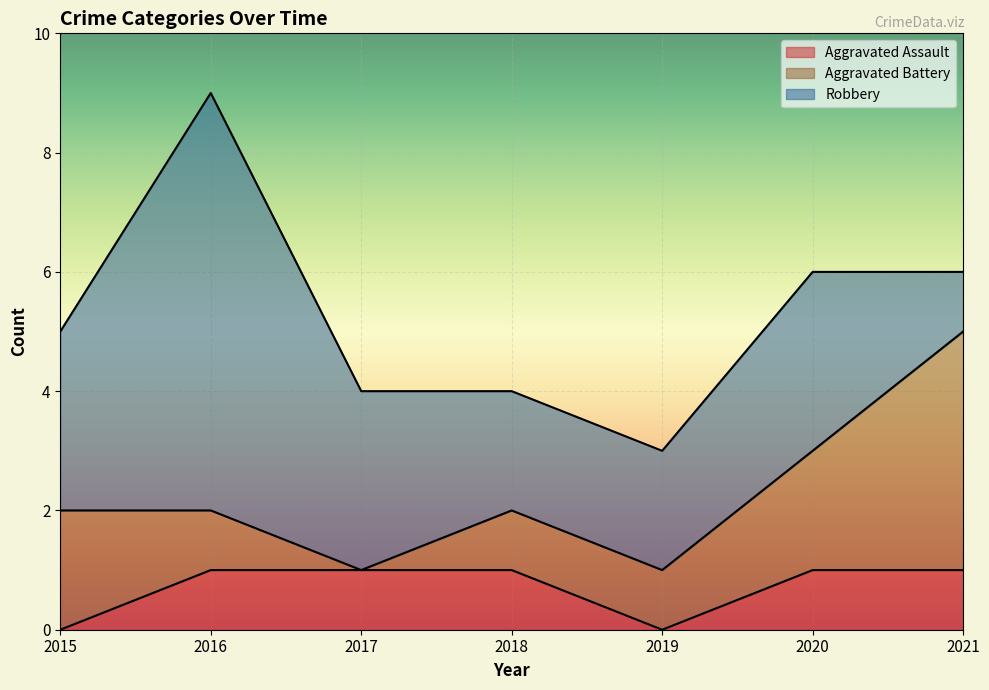

What is the difference between the highest and lowest values at 2019?

2